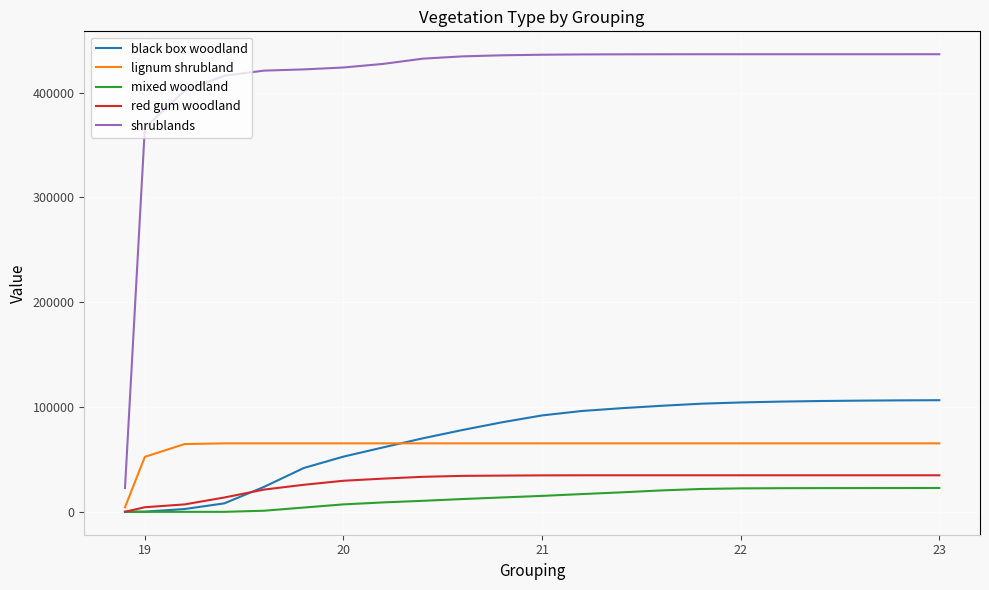

Which series has the widest spread of values?

shrublands